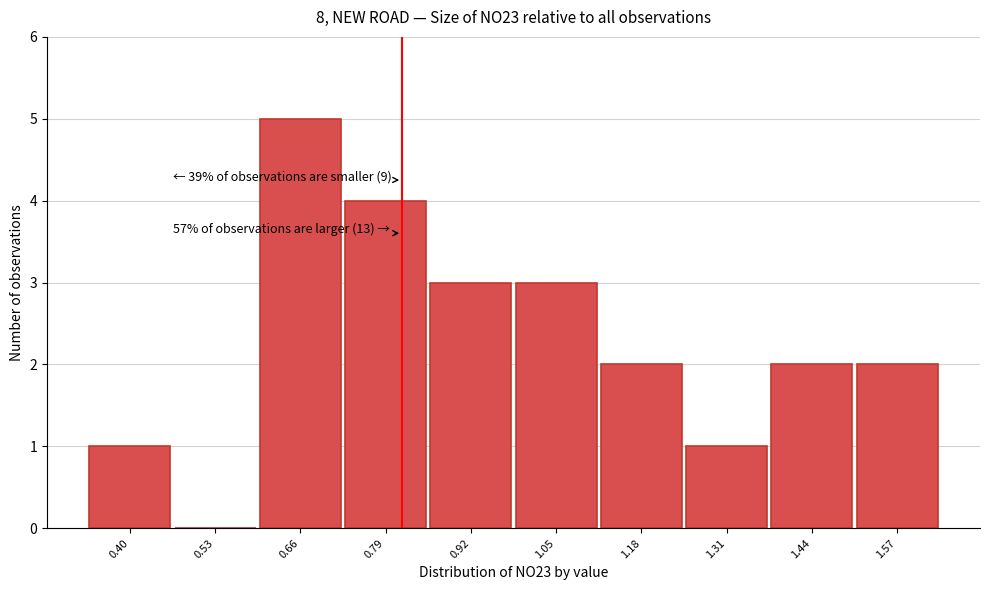

Reading right to left, list all the values displayed in this chart.

1.57=2	1.44=2	1.31=1	1.18=2	1.05=3	0.92=3	0.79=4	0.66=5	0.53=0	0.40=1